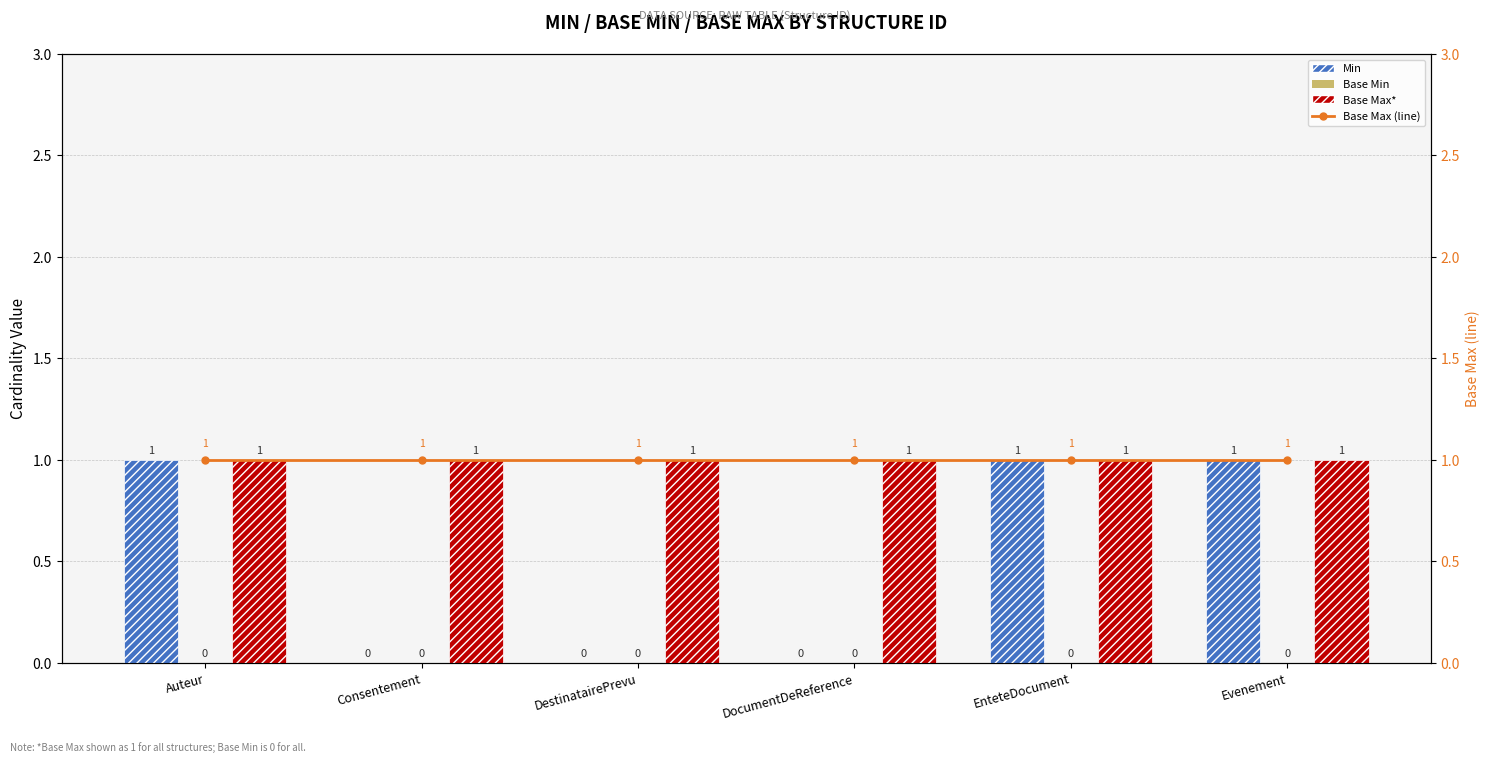

What is the value of the Min bar at the 6th from the left?

1